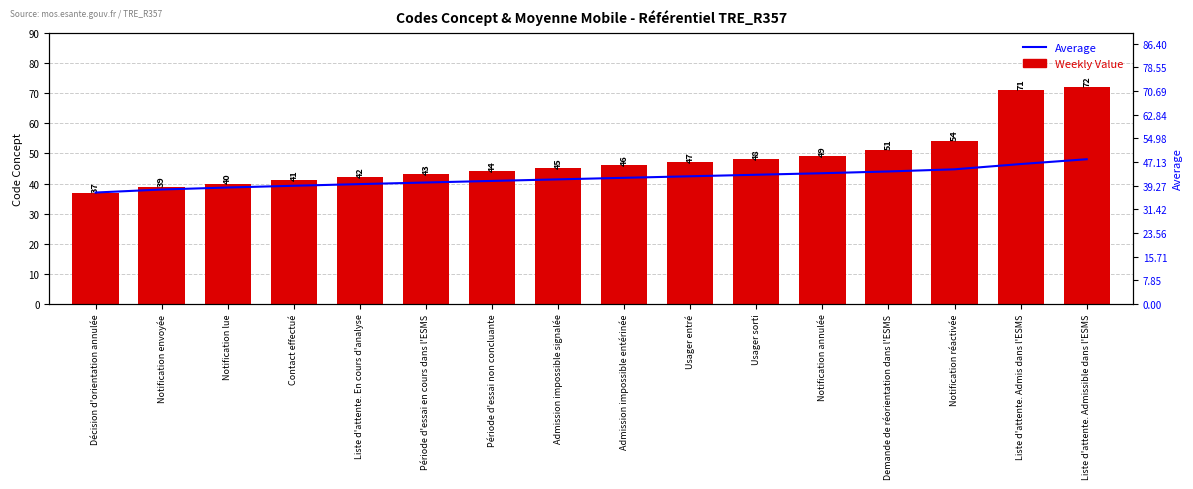

Rank the series by their average value, from lowest to highest.

Average, Weekly Value